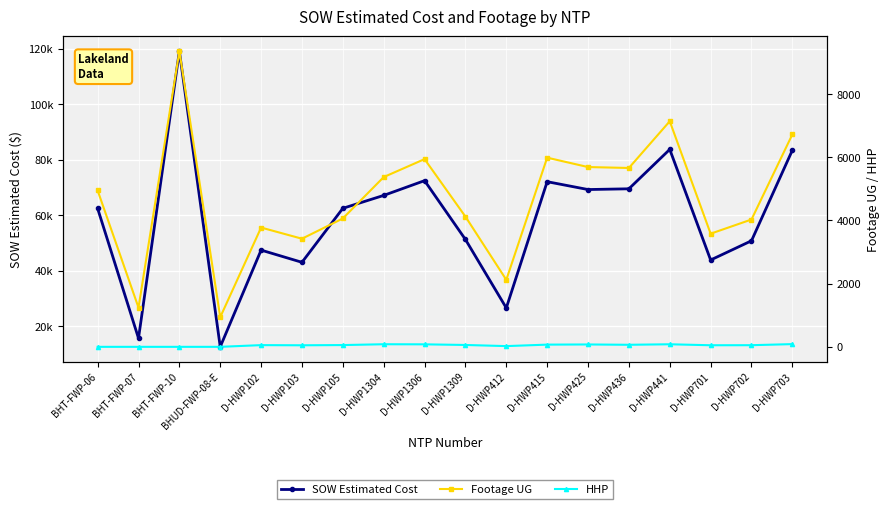

Which series has the largest total across all categories?

SOW Estimated Cost